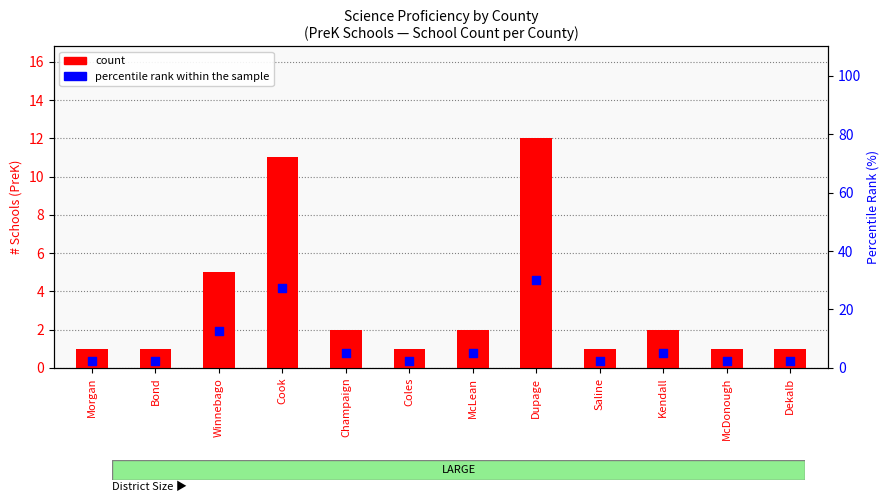

What are all the series names shown in the legend?

count, percentile rank within the sample